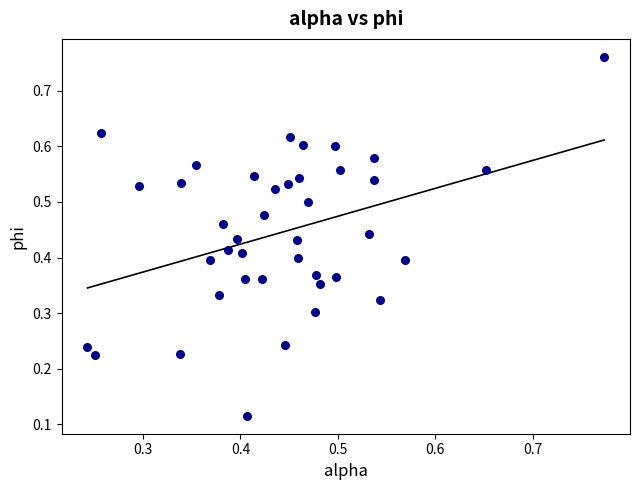

How many points are shown in the scatter plot?

40